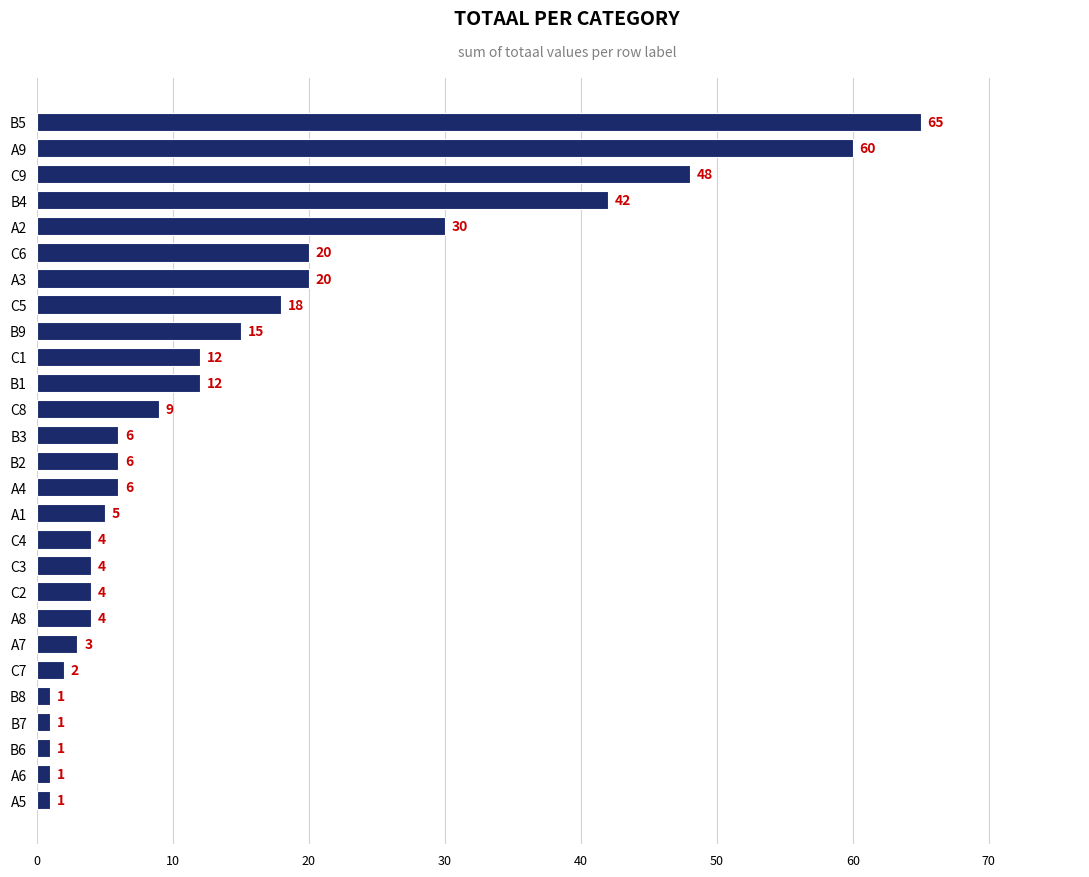

What is the difference between the maximum and second lowest values?

64